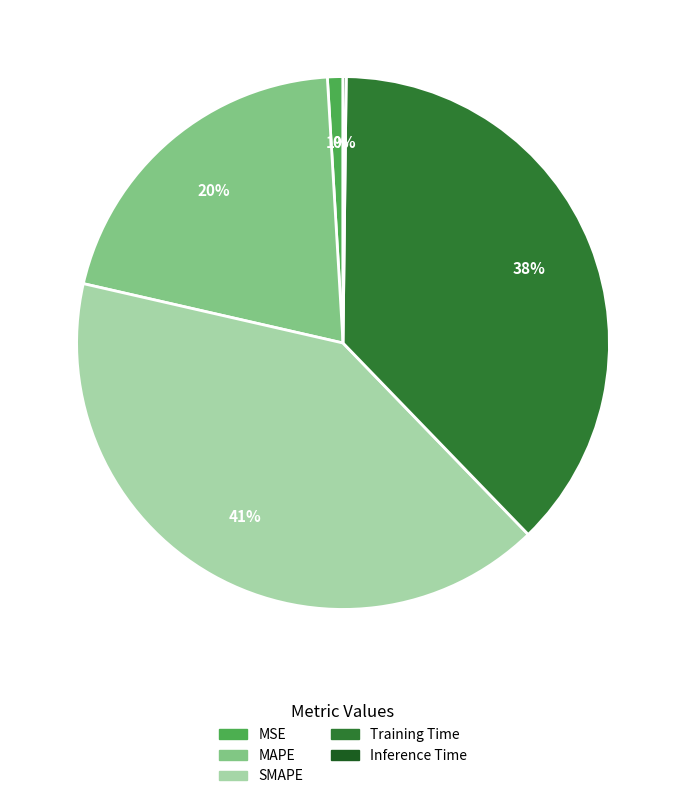

Between MSE and SMAPE, which is larger?

SMAPE